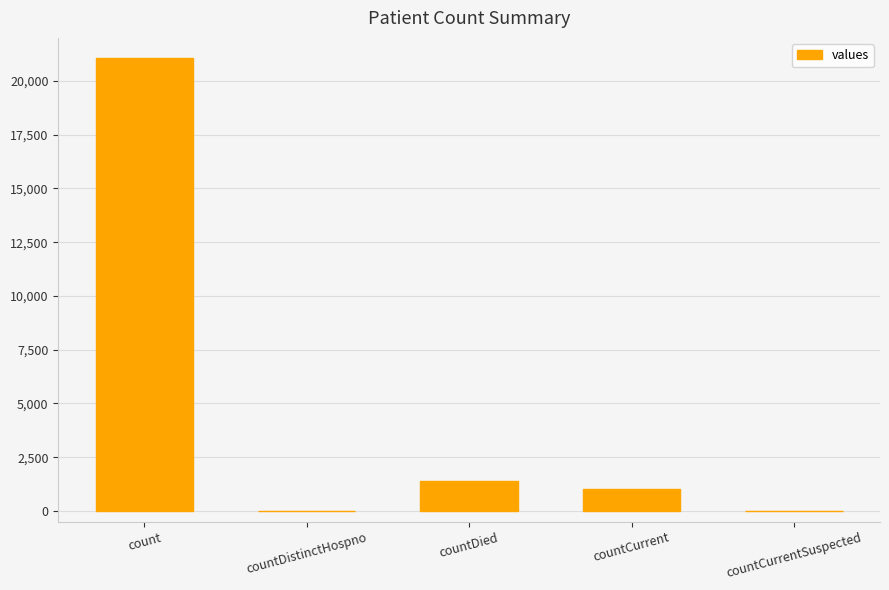

What is the sum of all values?

23461